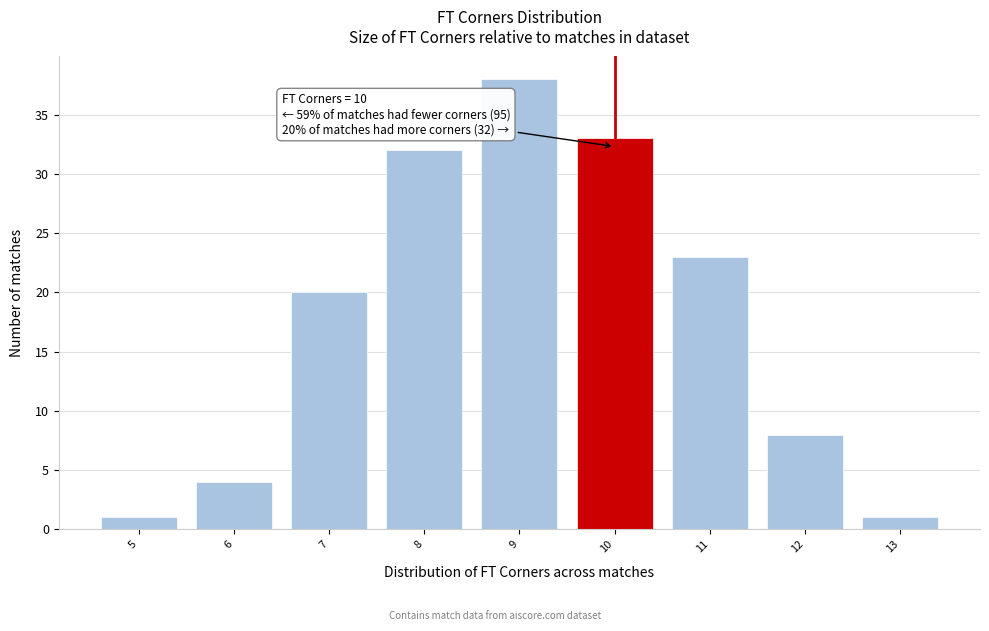

Over which range of the x-axis is the bar tallest?

8.5 to 9.5